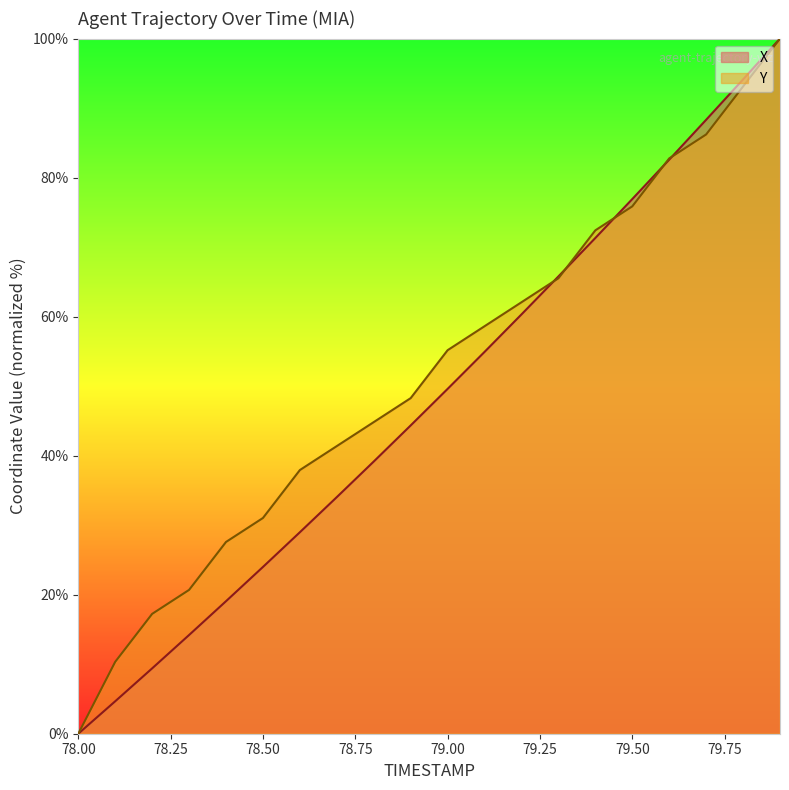

Which series has the widest spread of values?

X